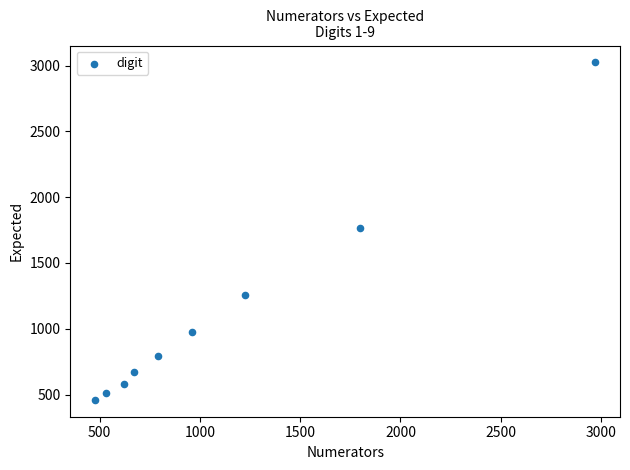

What is the range of Y values (max minus min)?

2564.2